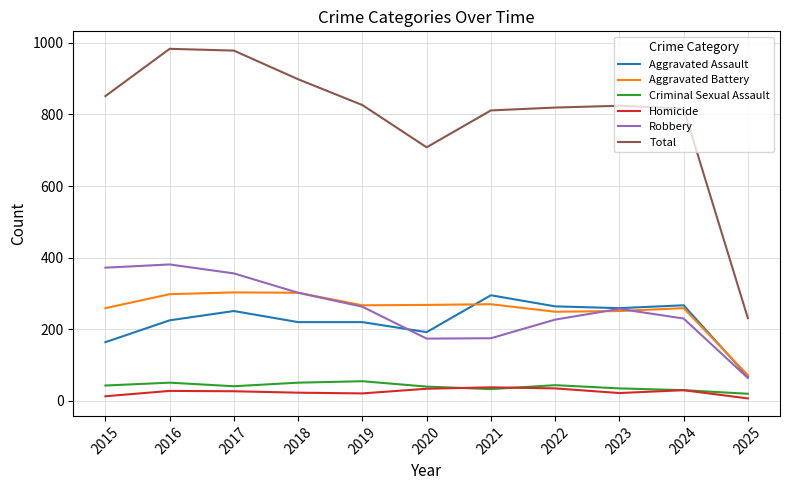

At which label does Aggravated Battery reach its minimum?

2025